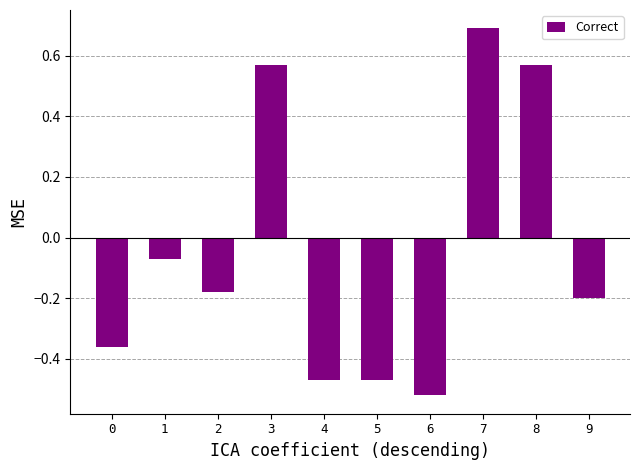

What value does the data have at 7?

0.7